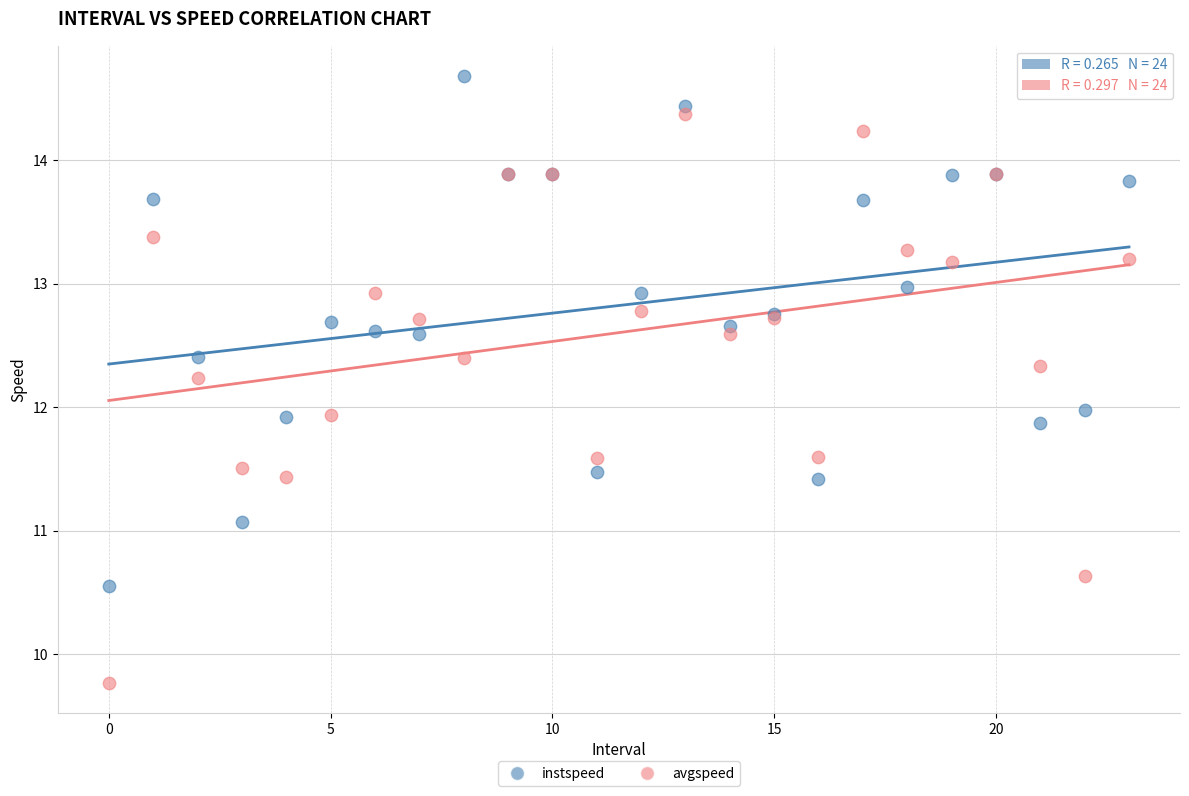

Which series reaches the maximum Y coordinate?

instspeed